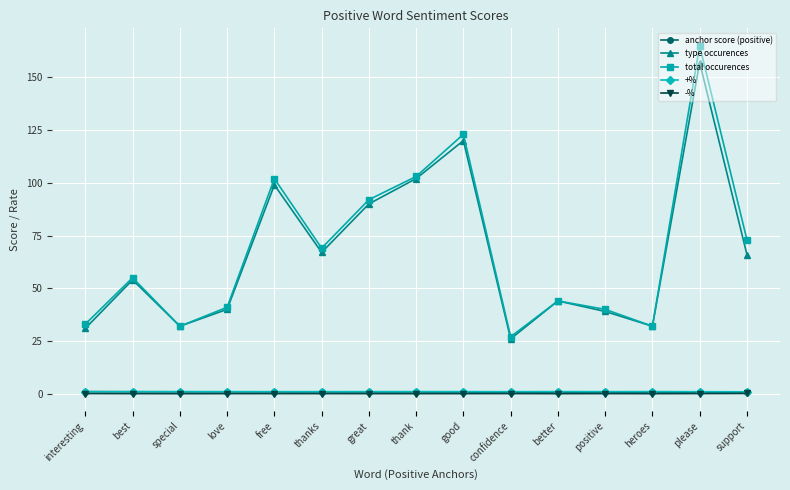

What is the sum of all type occurences values?

999.0